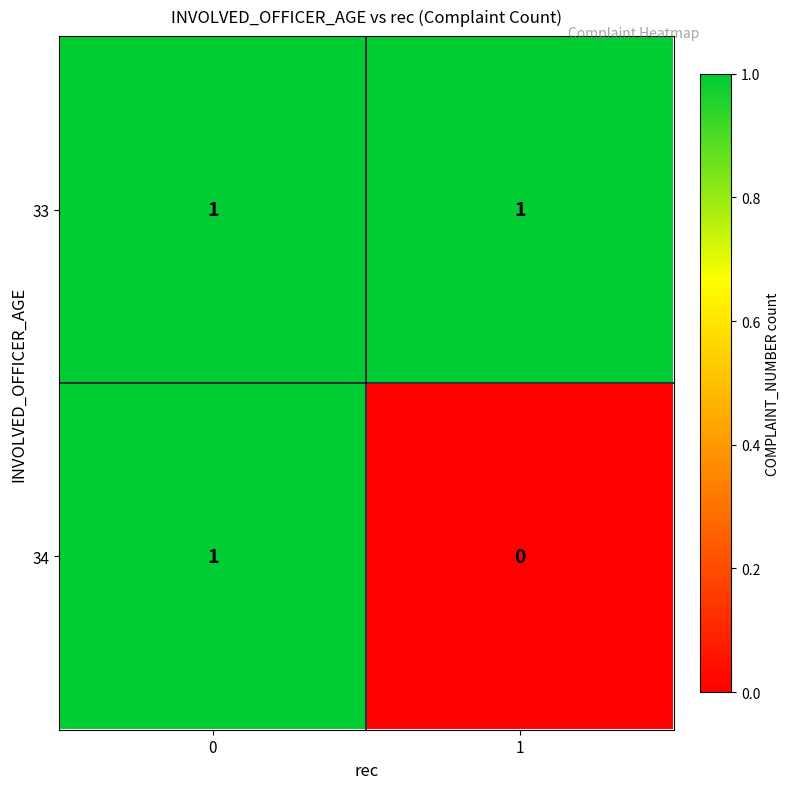

Reading right to left, list all the values displayed in this chart.

33: 1=1	0=1
34: 1=0	0=1